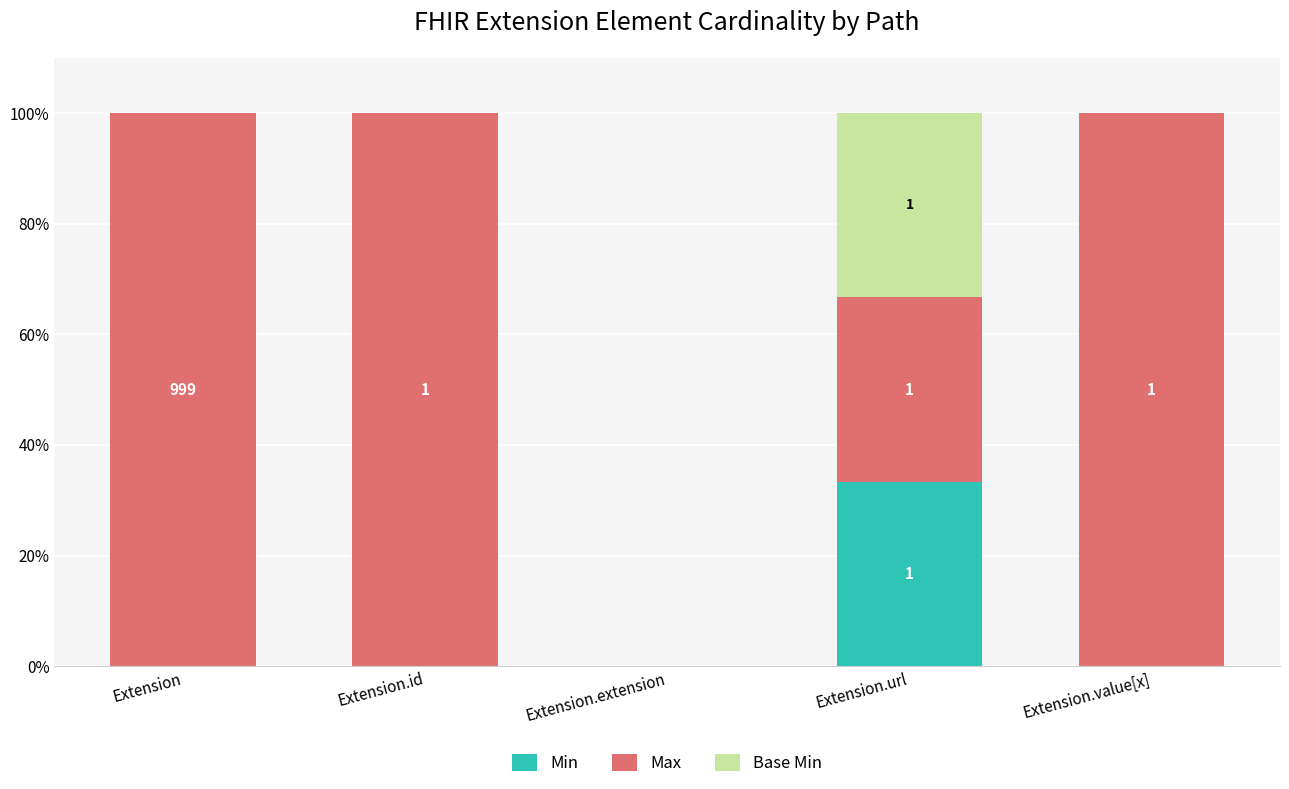

Are the bars grouped side by side (vs. stacked)?

No